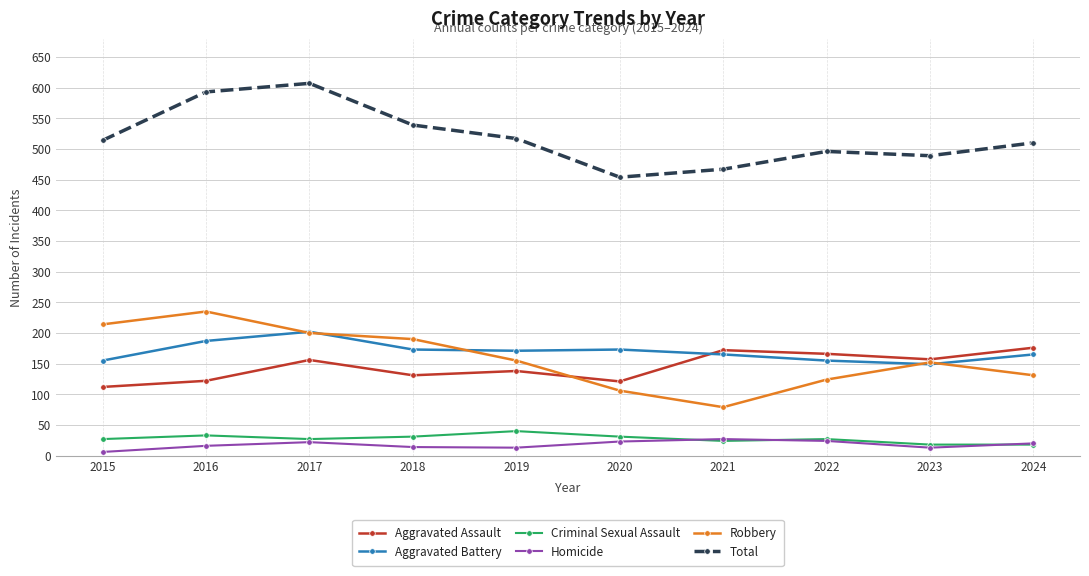

What is the total value across all series at 2022?

992